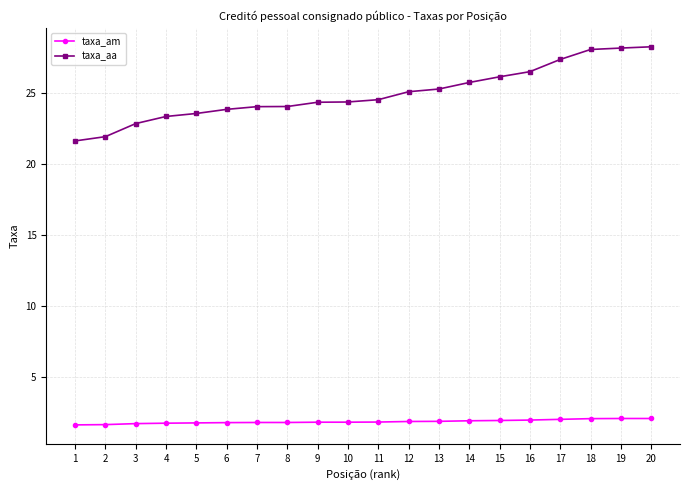

Which series has the largest total across all categories?

taxa_aa